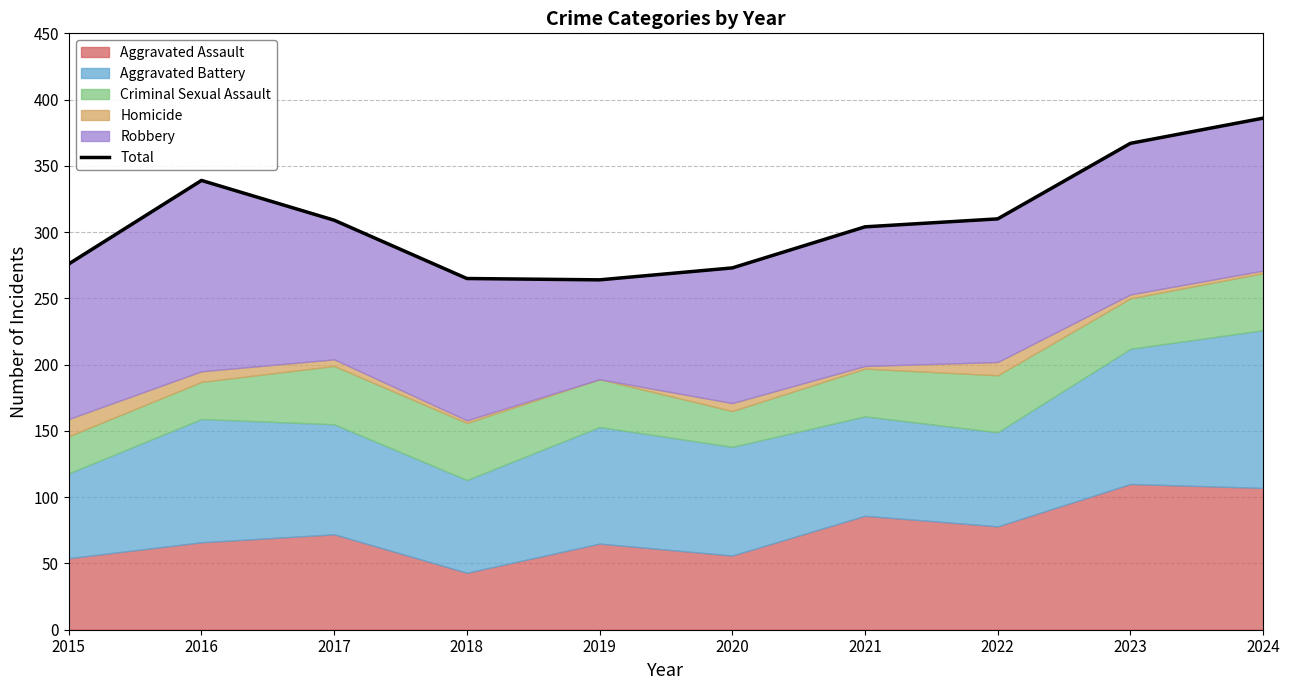

At which category does the chart reach its peak across all series?

2024